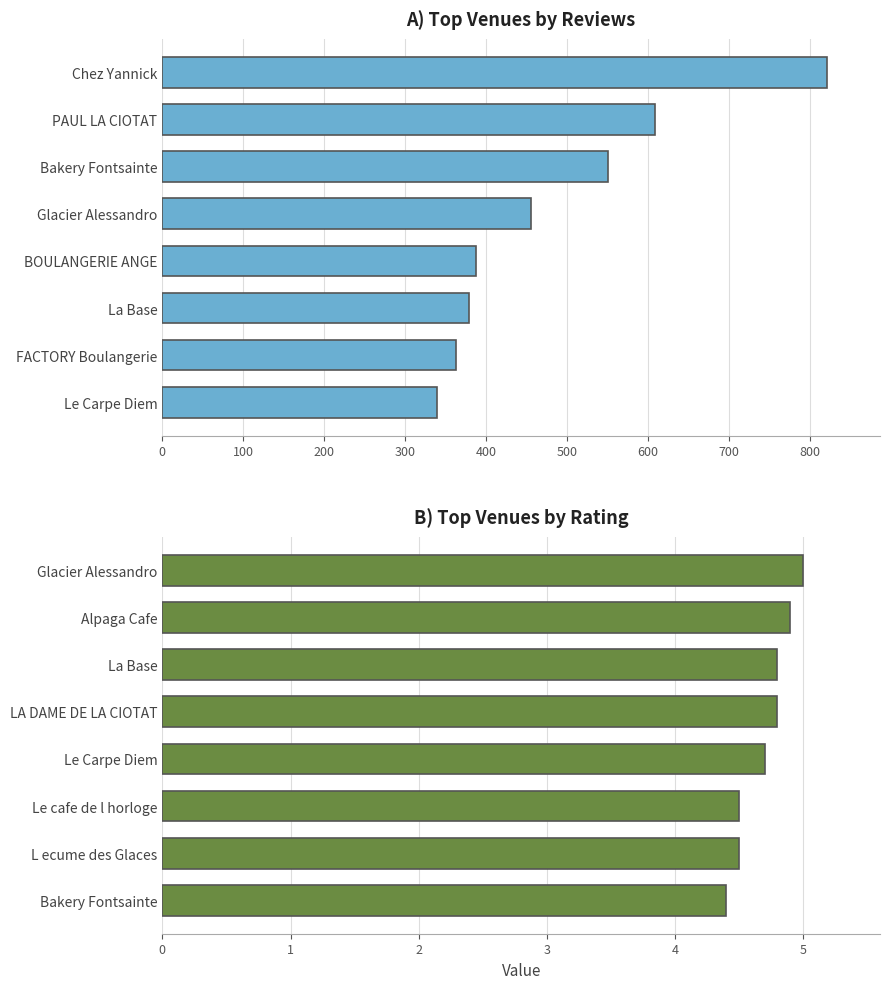

Which series has the widest spread of values?

reviews